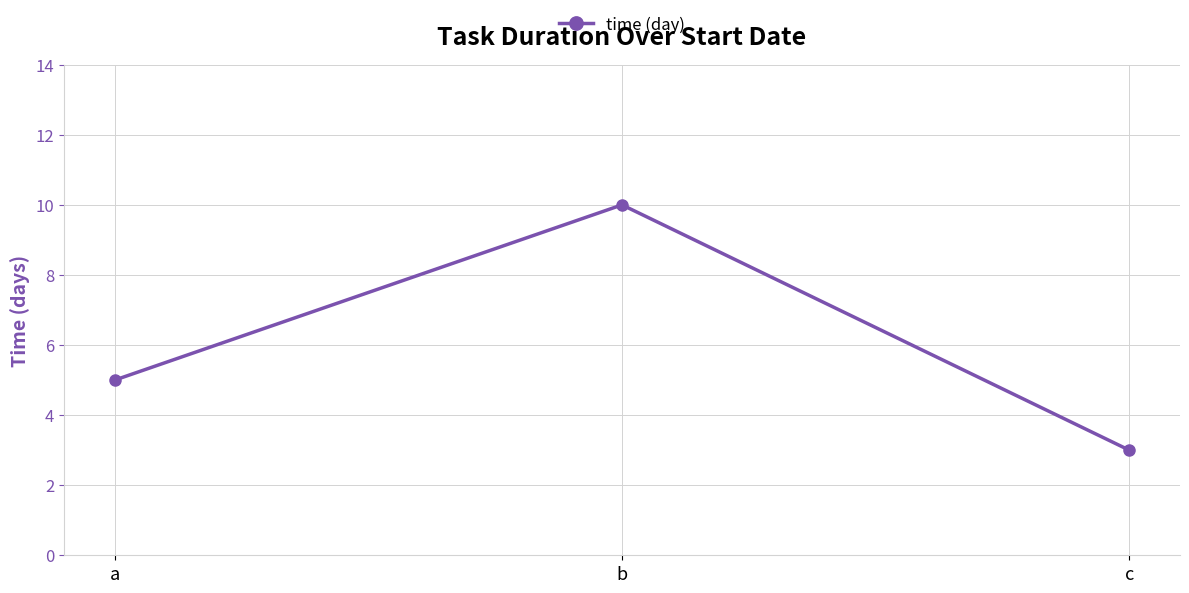

How many data points does each series have?

3